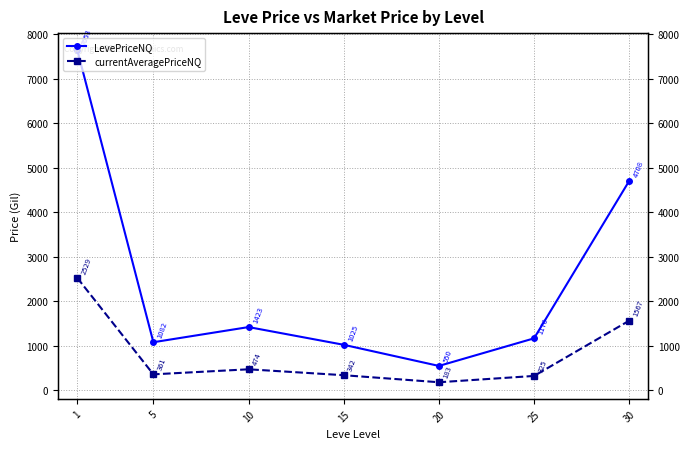

Where is the first local minimum for LevePriceNQ?

5